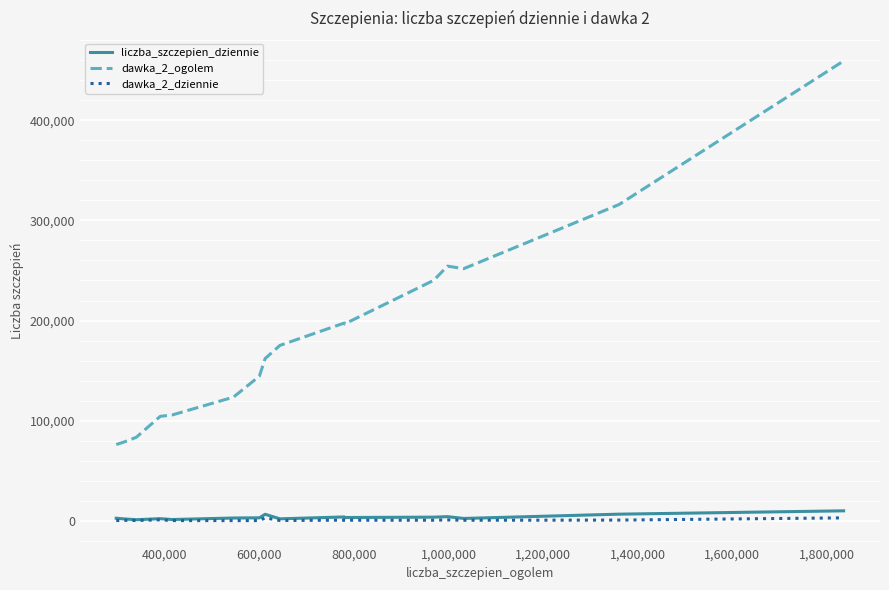

Which series has the largest total across all categories?

dawka_2_ogolem